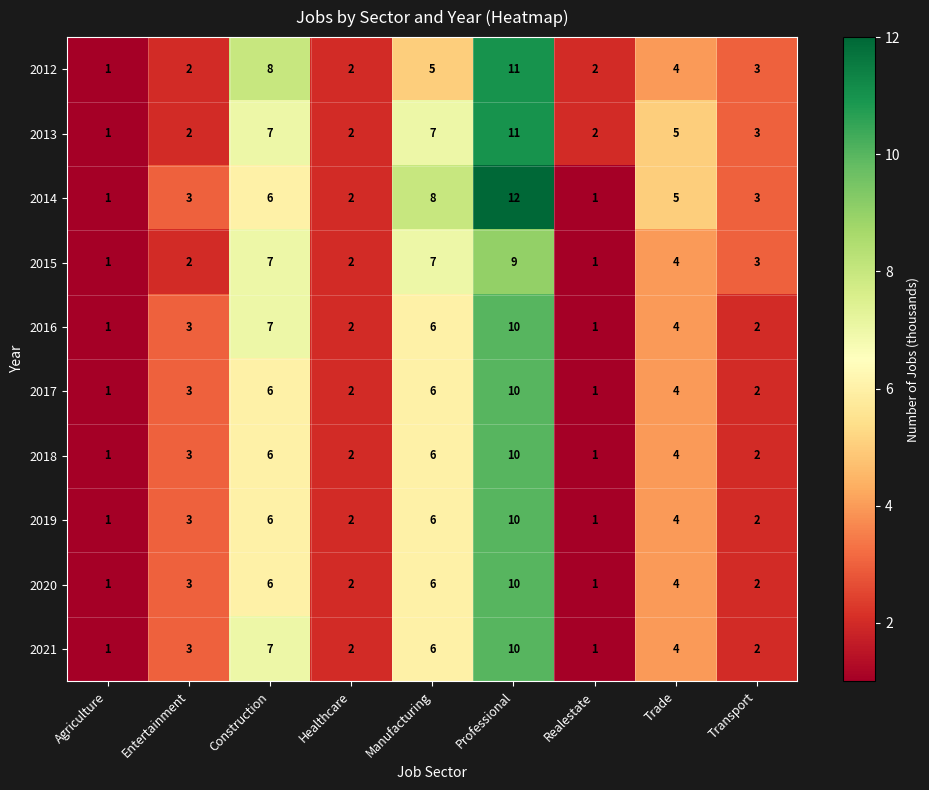

What is the difference between the second highest and minimum values in the 2015 series?

6